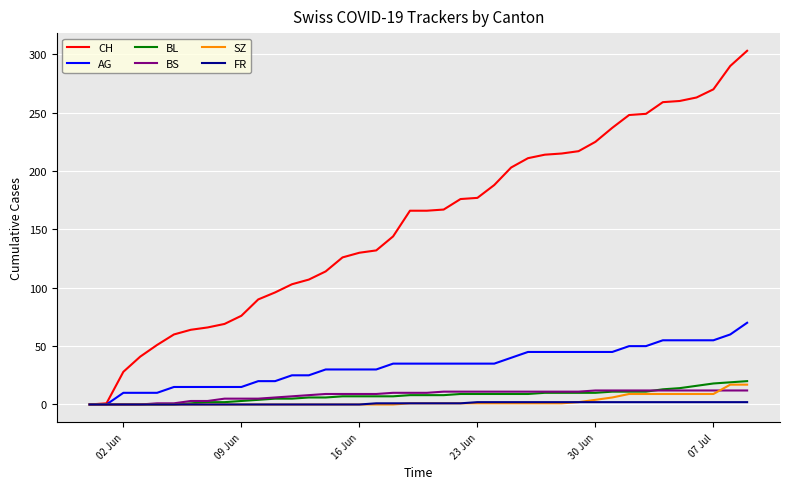

Which series has the largest total across all categories?

CH